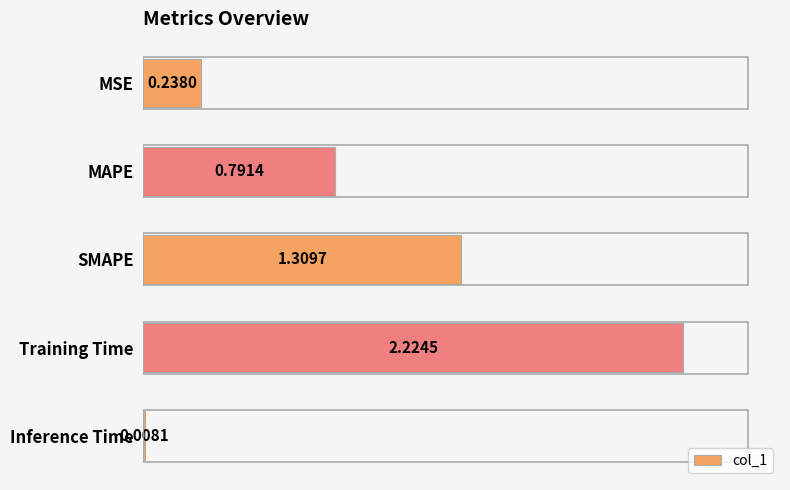

What is the change in value from SMAPE to Training Time?

+0.9